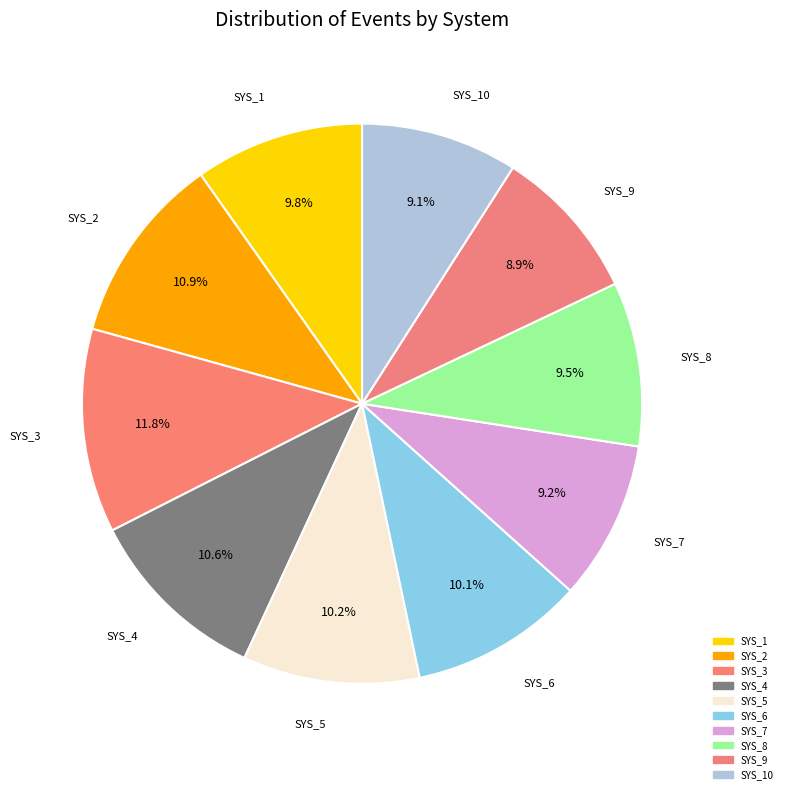

Does SYS_1 represent more than half of the total?

No